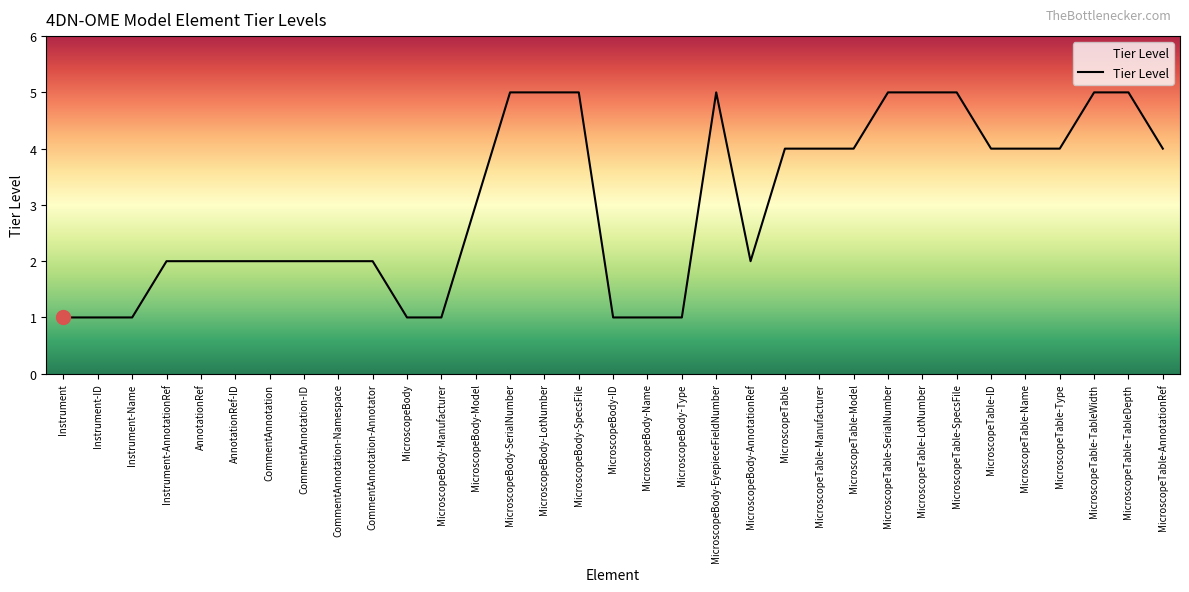

Is it true that the value at MicroscopeTable-TableWidth is 7?

False